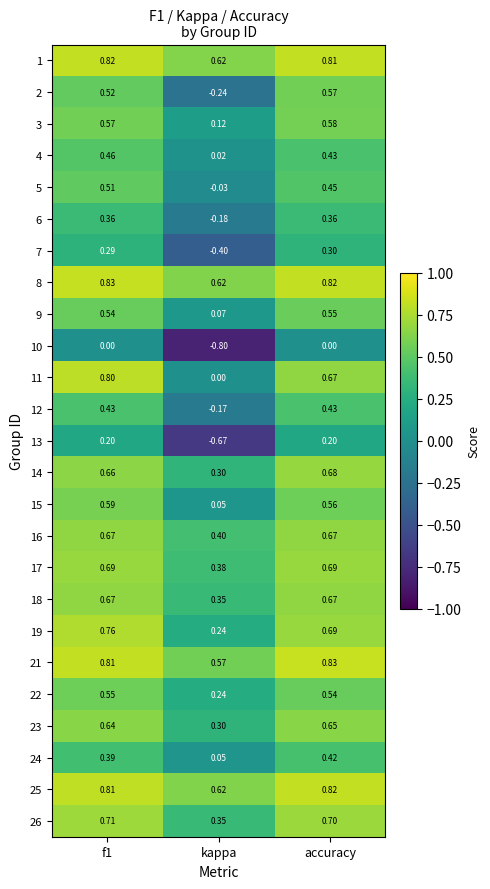

At which label is 26 closest to 0?

kappa